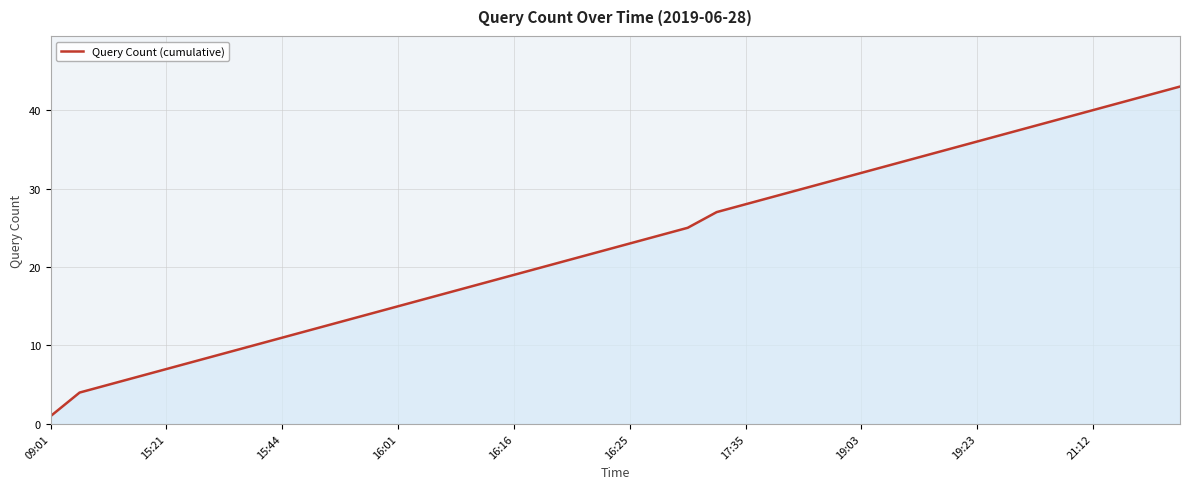

What is the average value?

23